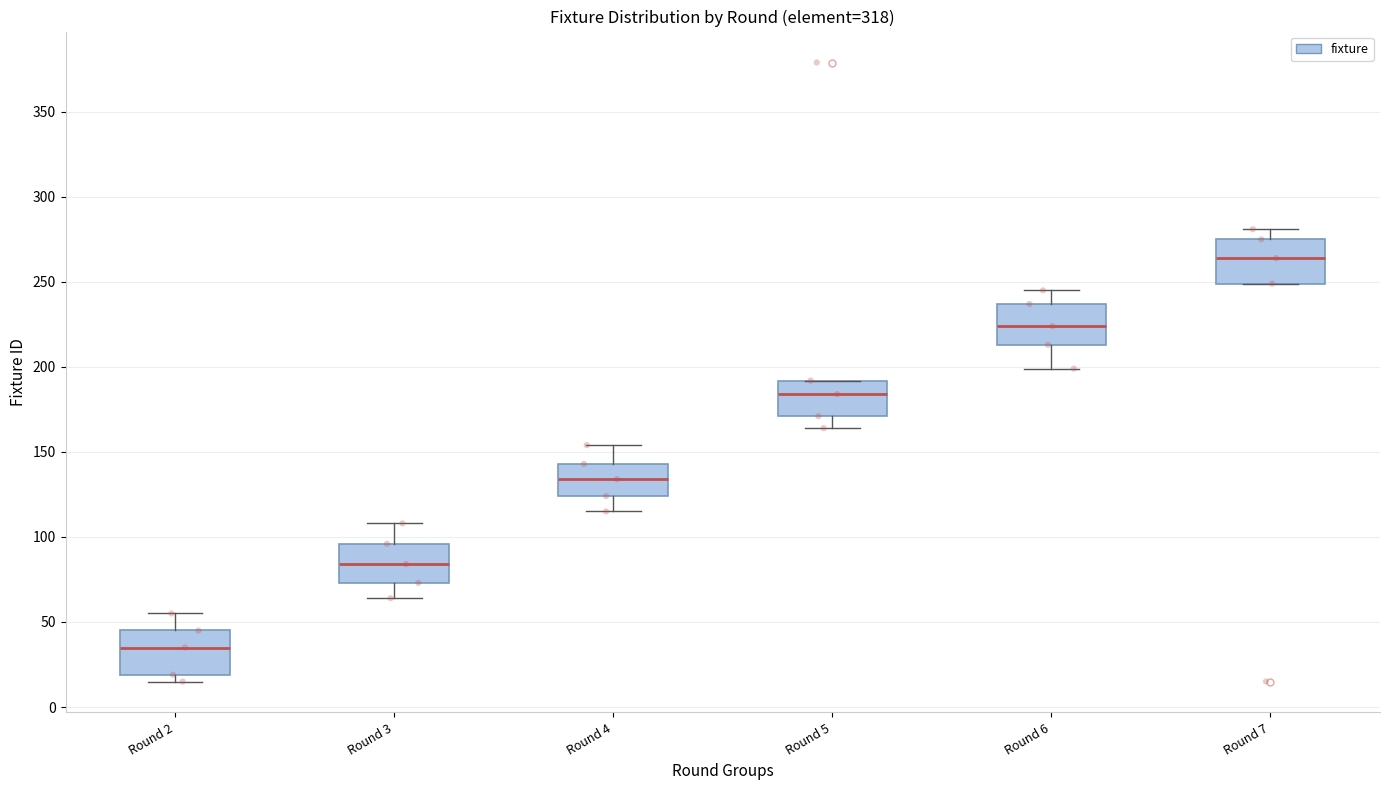

Which box has the highest median line?

Round 7